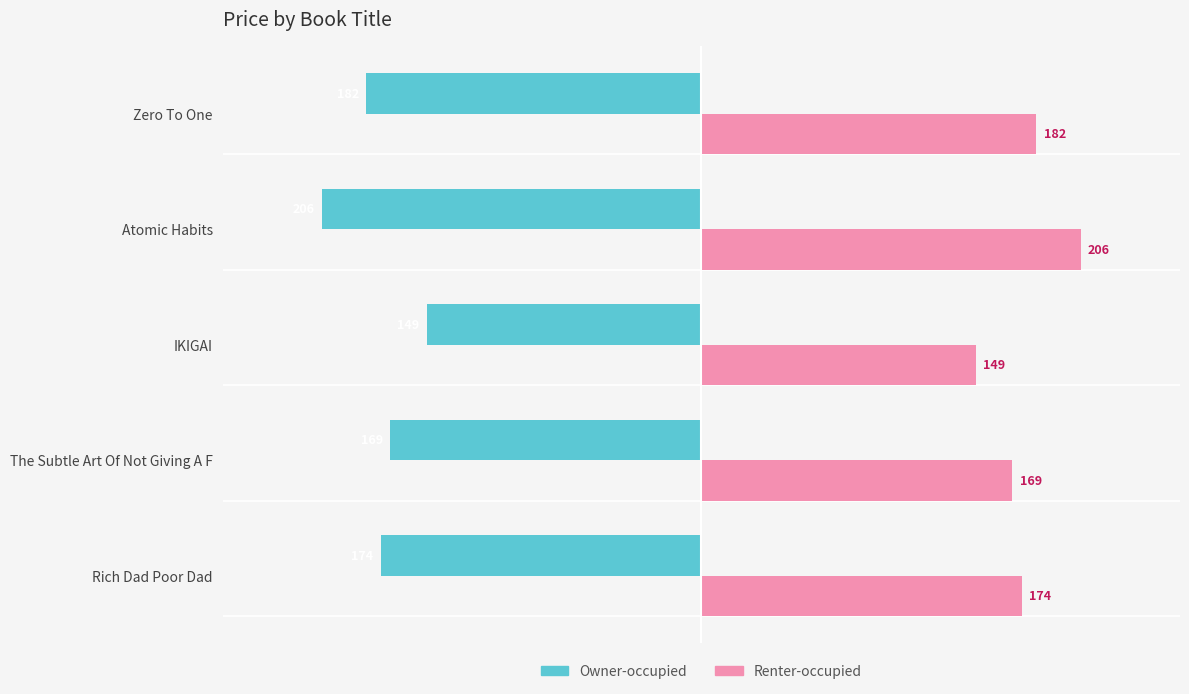

Rank the series by their average value, from lowest to highest.

Owner-occupied, Renter-occupied